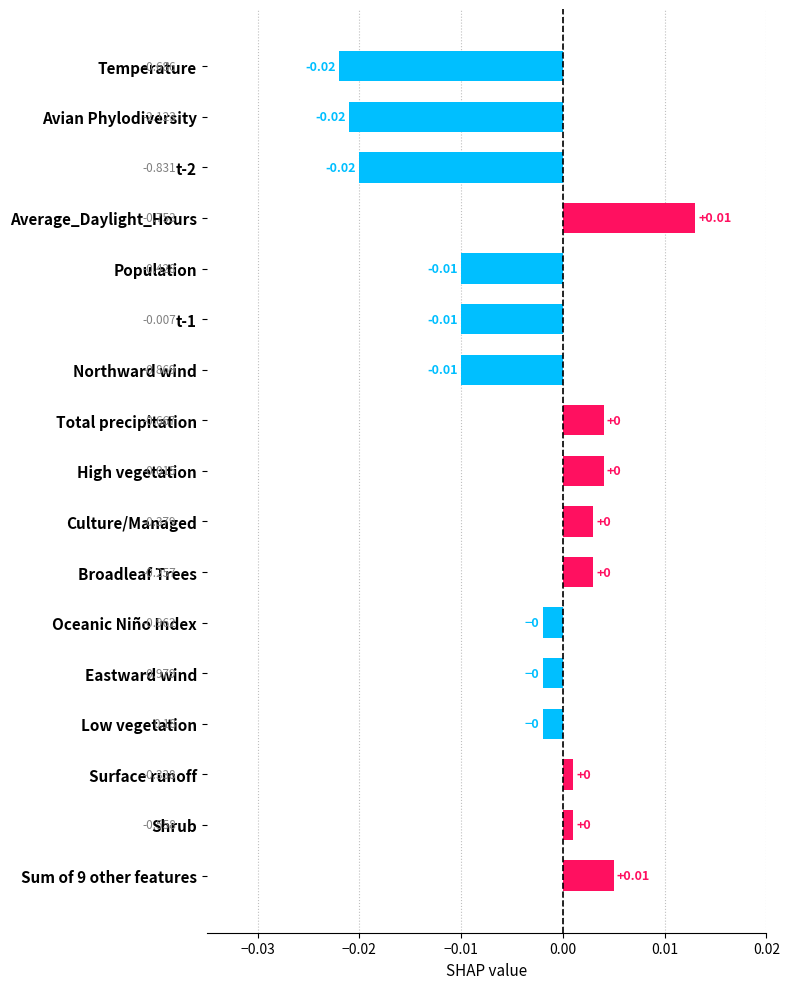

At which category does the chart reach its minimum across all series?

Temperature